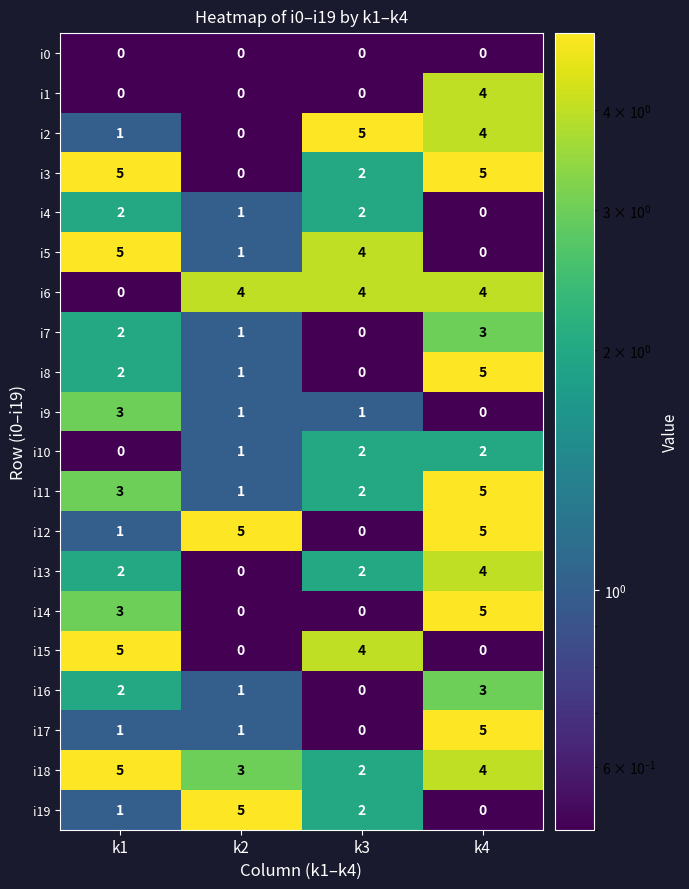

At how many categories does at least one series exceed 0?

4